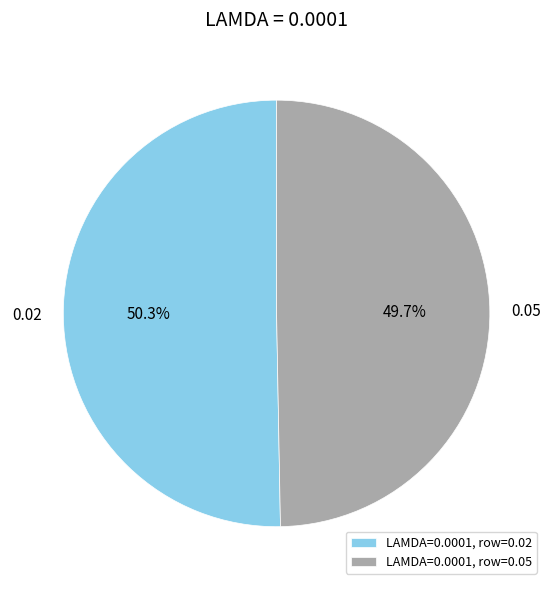

The 0.02 slice represents 50% of the pie. True or false?

True